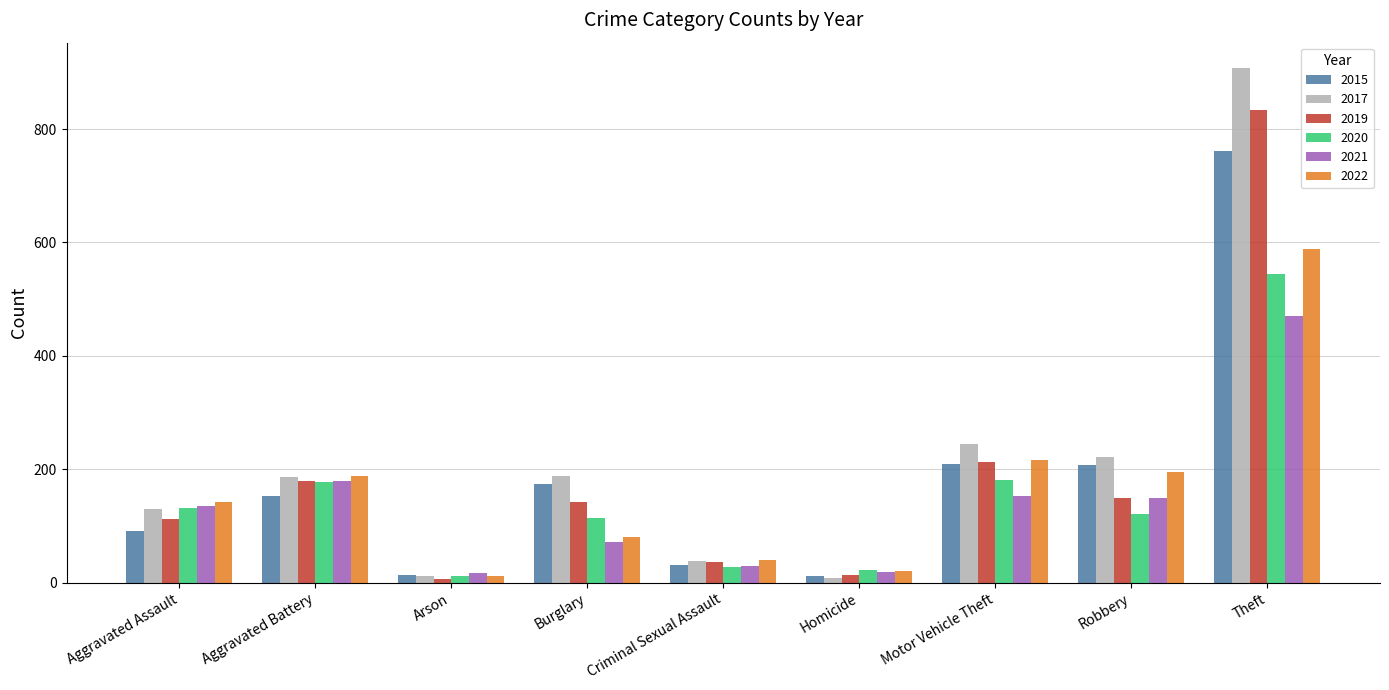

Is the value of 2019 at Aggravated Assault greater than the value of 2017 at Arson?

Yes